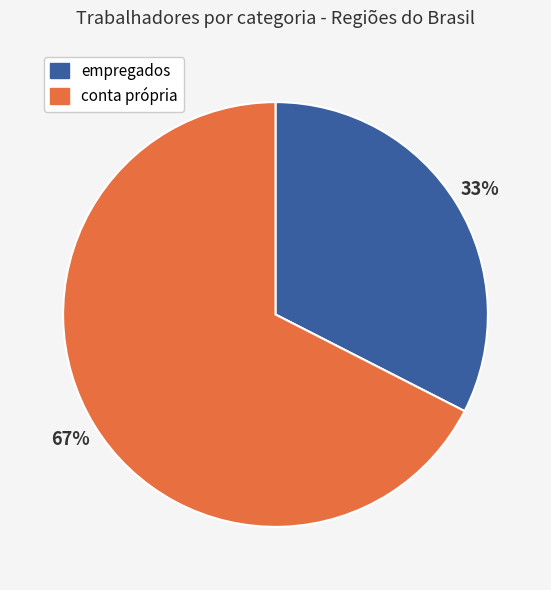

To the nearest percent, what is the average slice percentage?

50%